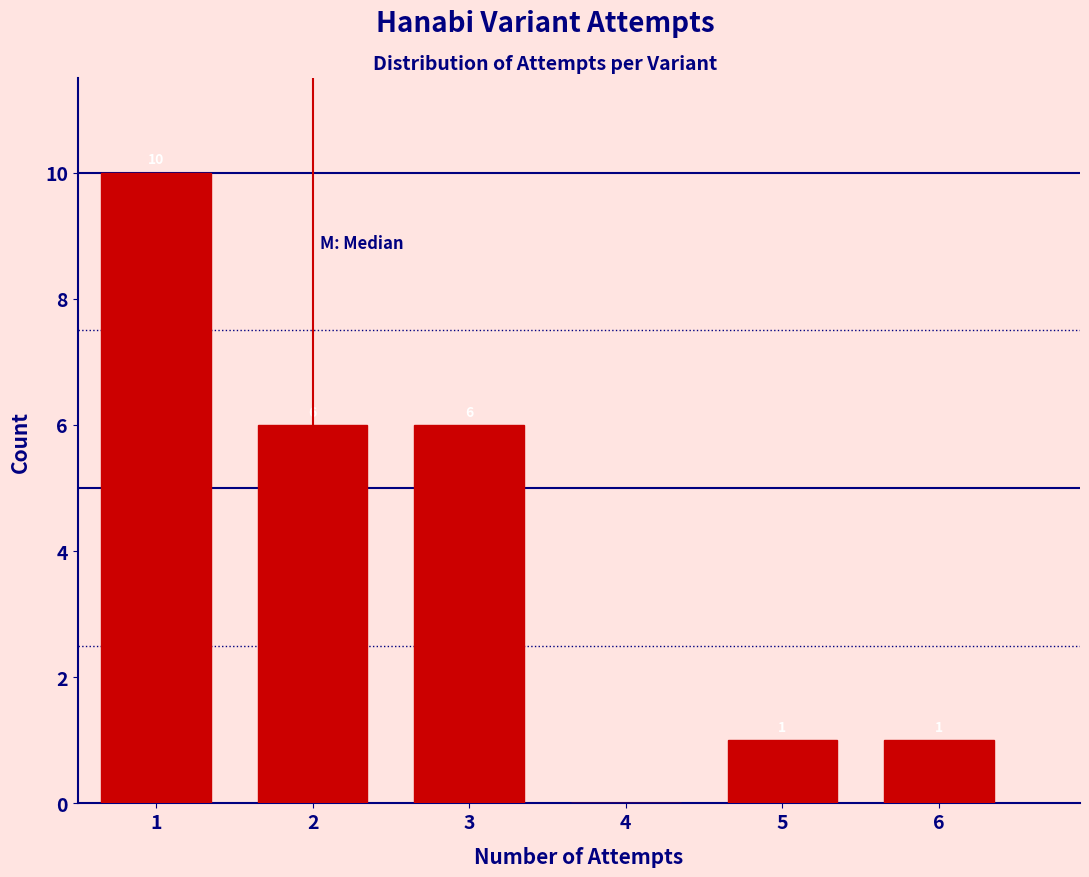

Over which range of the x-axis is the bar tallest?

0.5 to 1.5